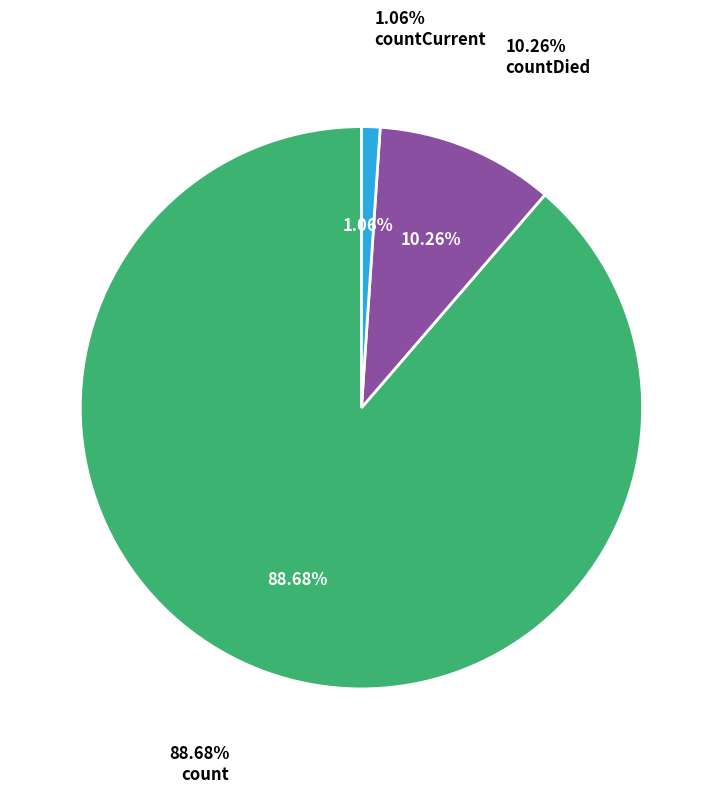

What is the largest slice in the pie chart?

count